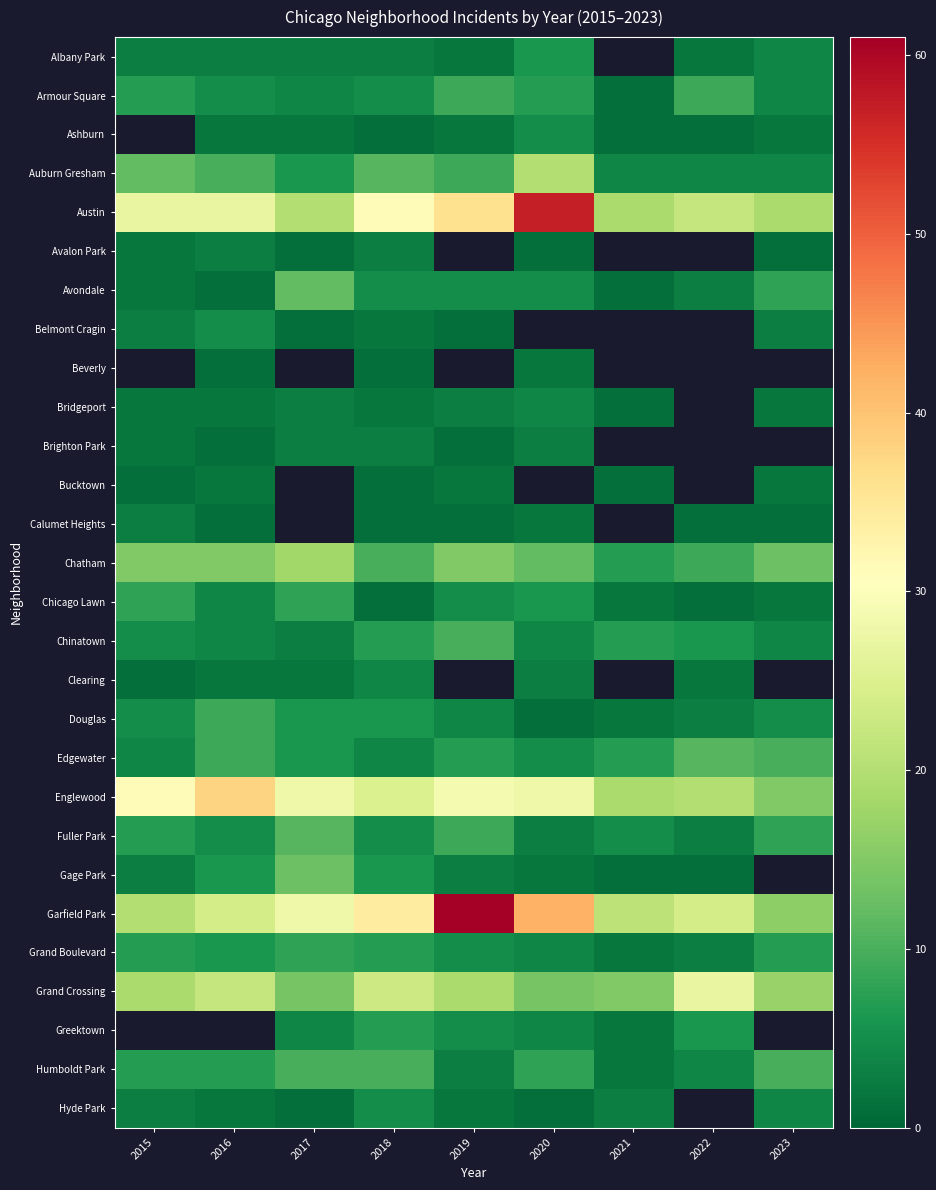

The value of Austin at 2019 is 57.4. True or false?

False